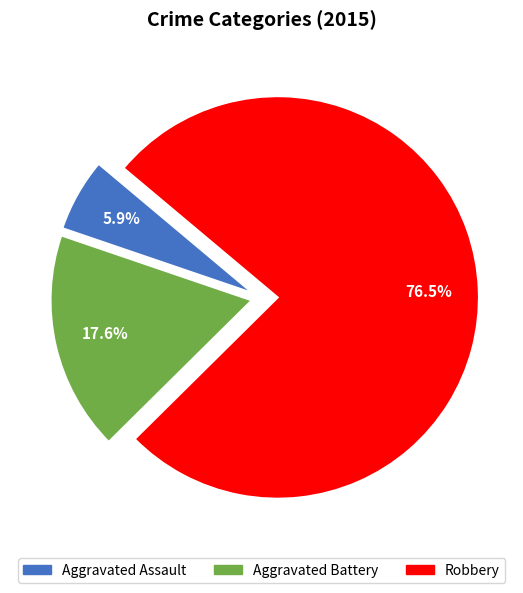

To the nearest percent, what is the average slice percentage?

33%